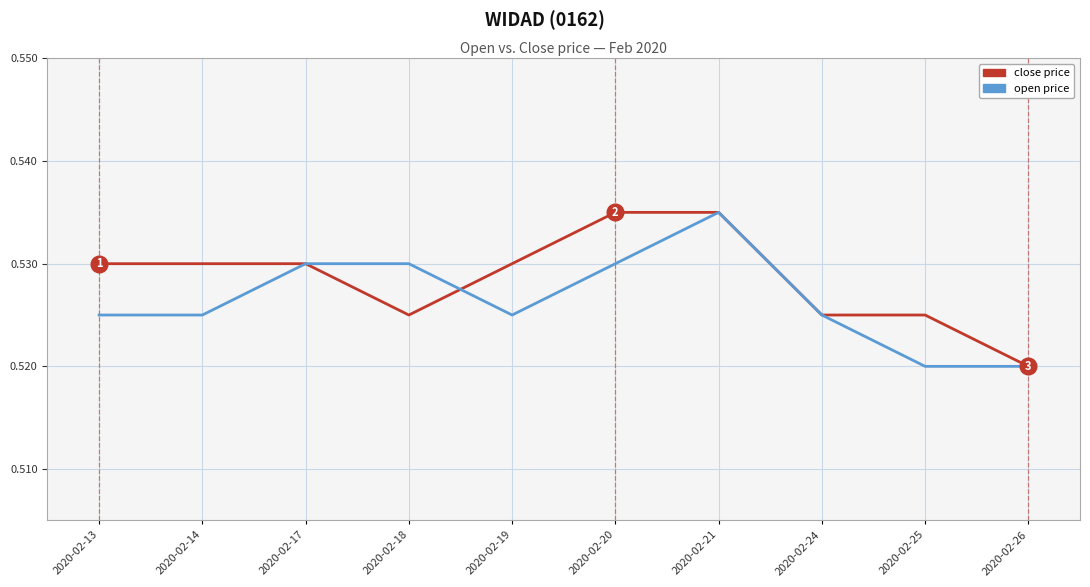

What is the total value across all series at 2020-02-13?

1.1